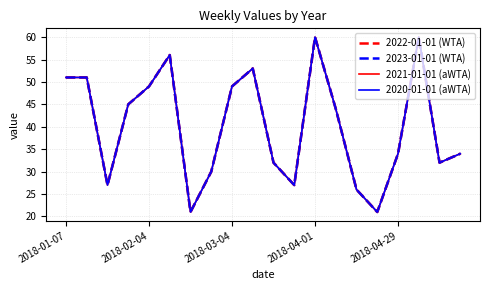

Is this an area chart (filled region under the line)?

No